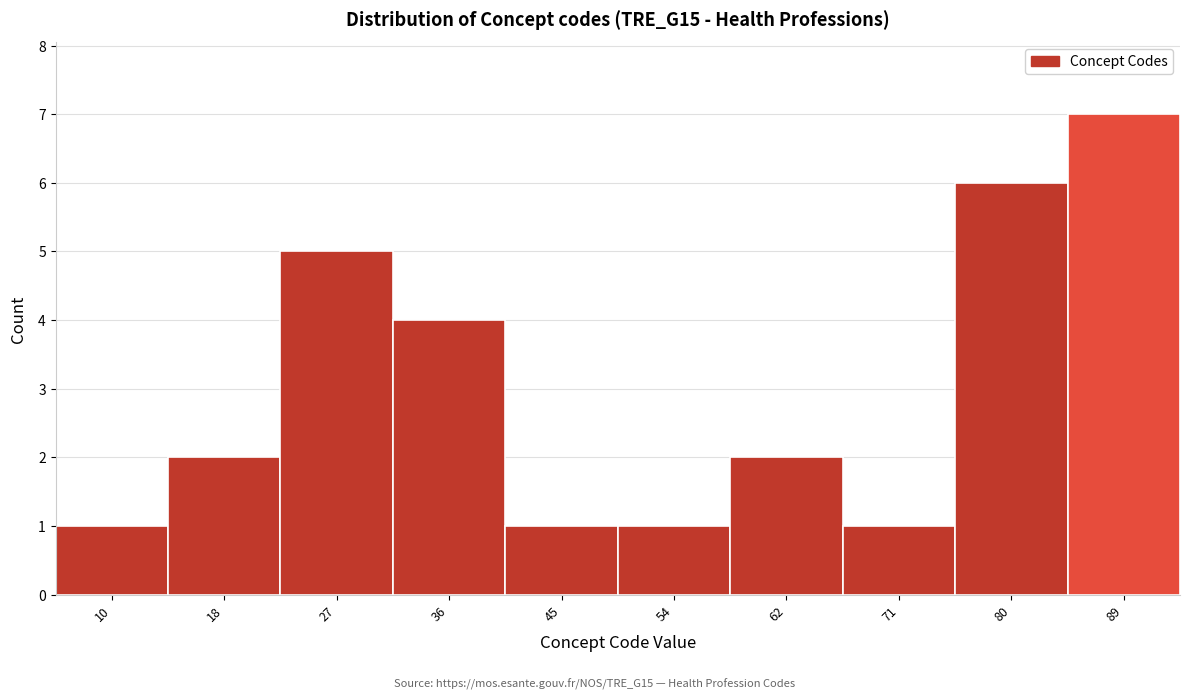

Reading left to right, transcribe all the data shown in this chart.

10=1	18=2	27=5	36=4	45=1	54=1	62=2	71=1	80=6	89=7